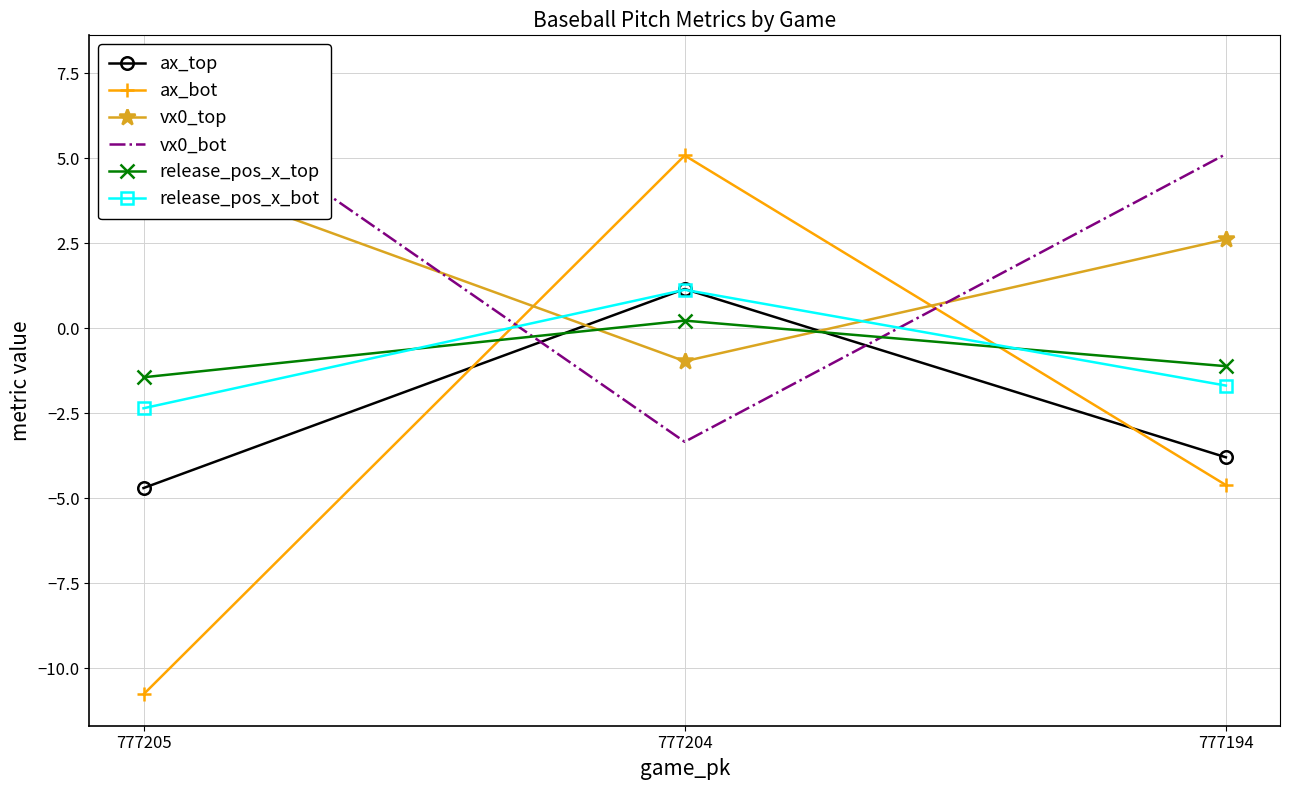

What are all the series names shown in the legend?

ax_top, ax_bot, vx0_top, vx0_bot, release_pos_x_top, release_pos_x_bot